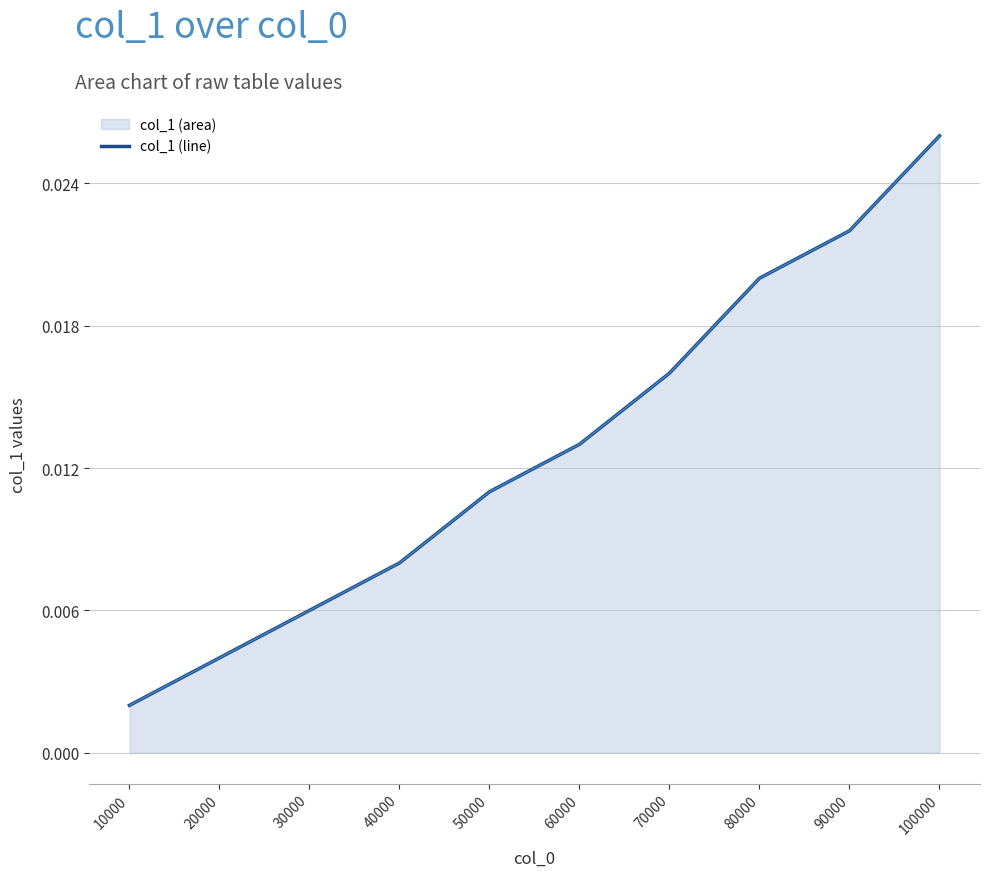

Rank the categories by value from highest to lowest.

100000, 90000, 80000, 70000, 60000, 50000, 40000, 30000, 20000, 10000